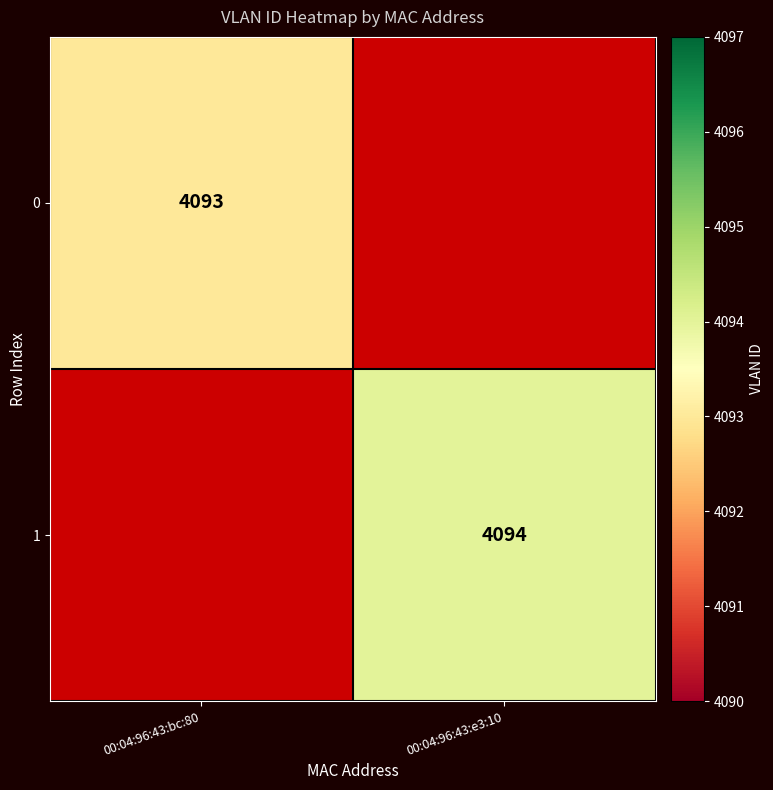

Is the value of 1 at 00:04:96:43:e3:10 greater than the value of 0 at 00:04:96:43:bc:80?

Yes